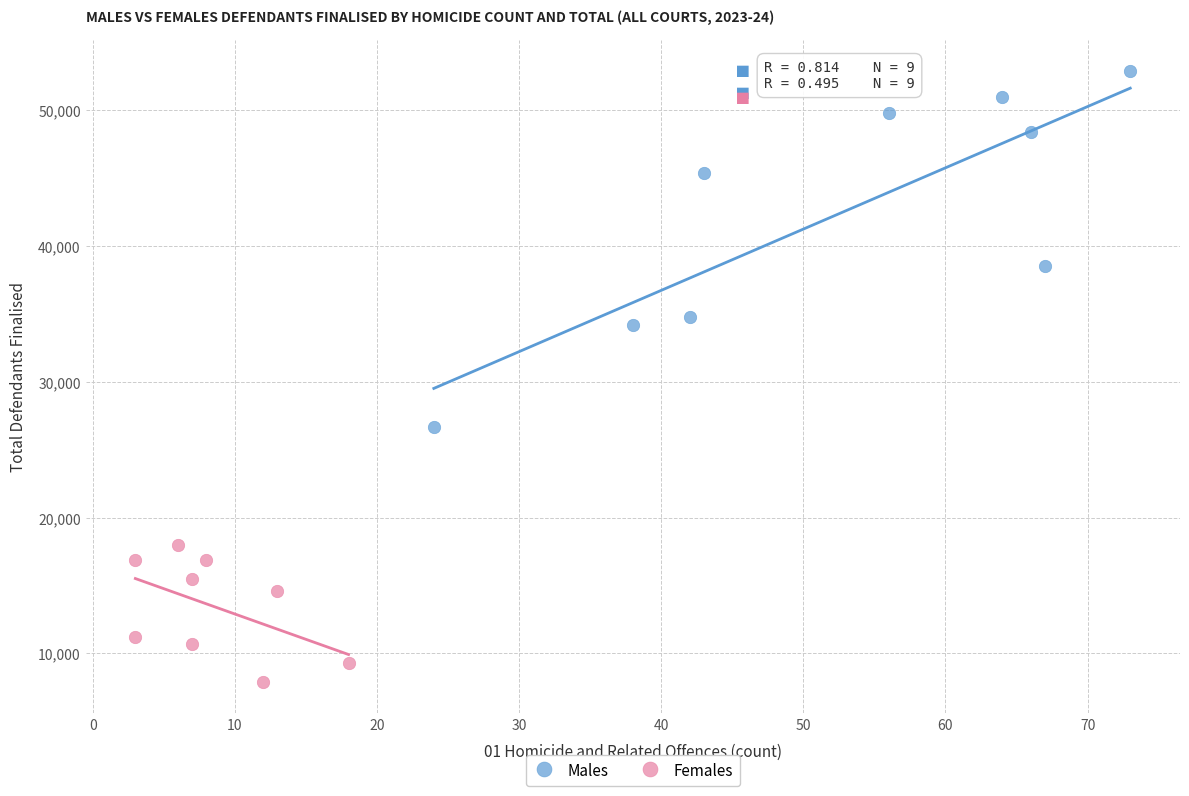

Which series reaches the minimum Y coordinate?

Females